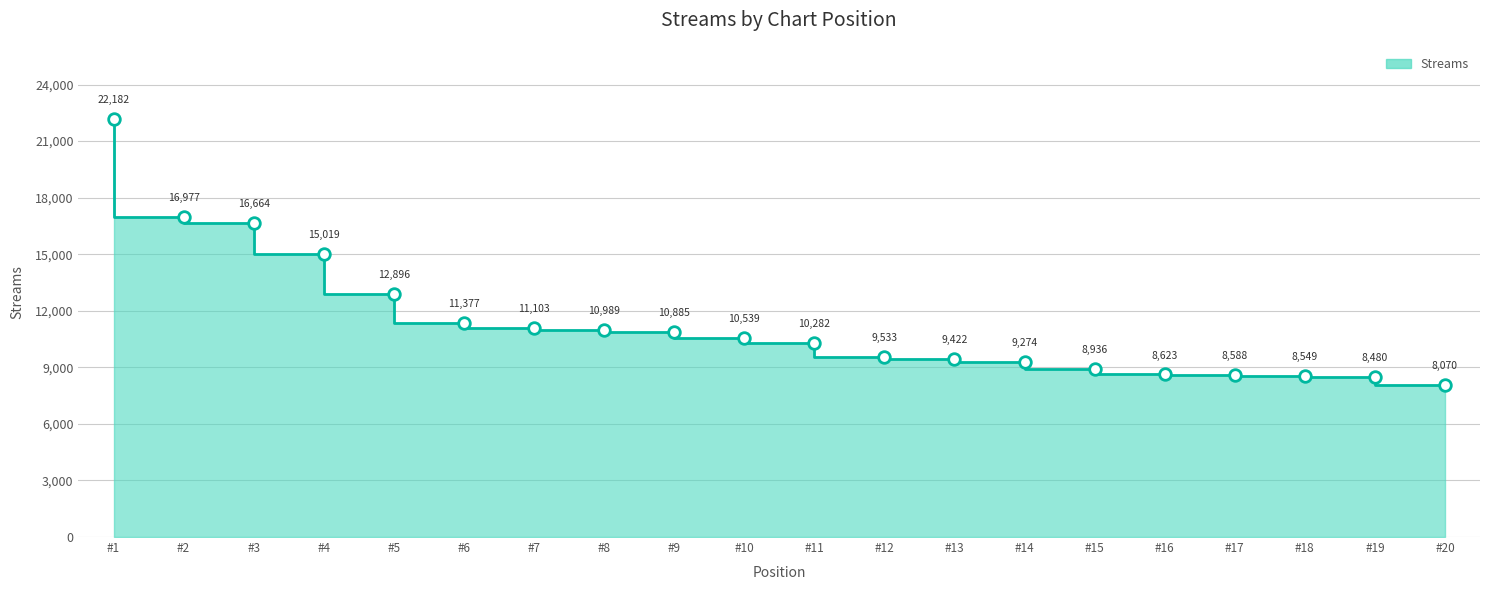

Which has a higher value, #1 or #20?

#1